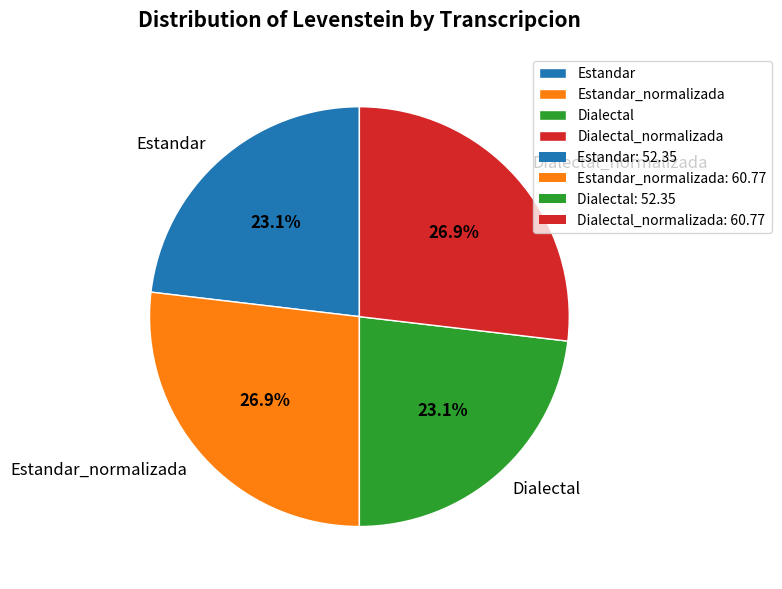

To the nearest percent, what percentage of the pie is Dialectal_normalizada?

27%